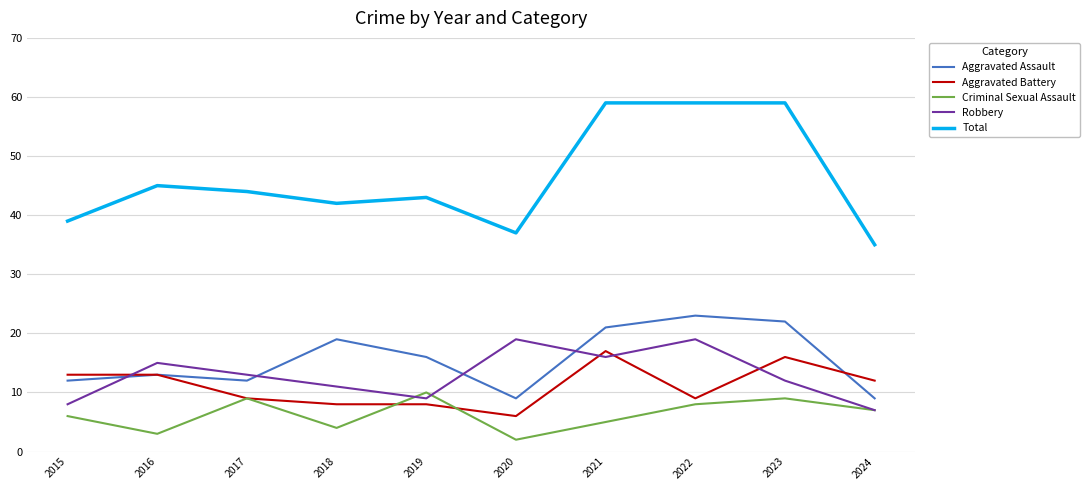

What is the maximum value for Total?

59